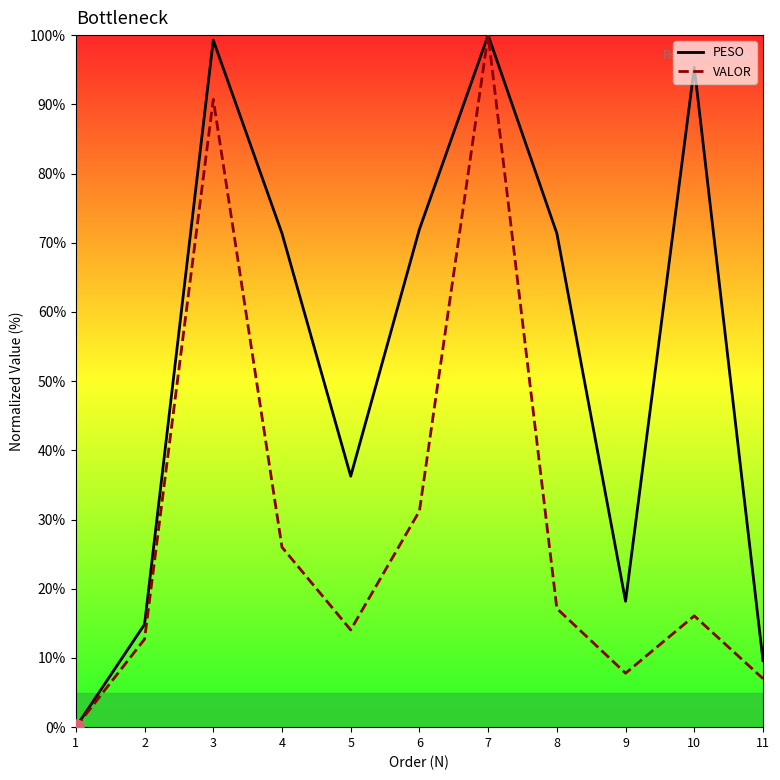

What are all the series names shown in the legend?

PESO, VALOR